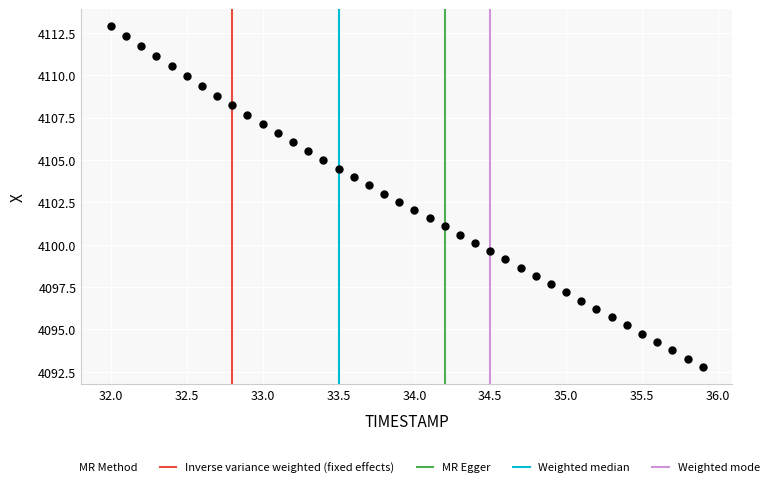

What is the range of Y values (max minus min)?

20.1